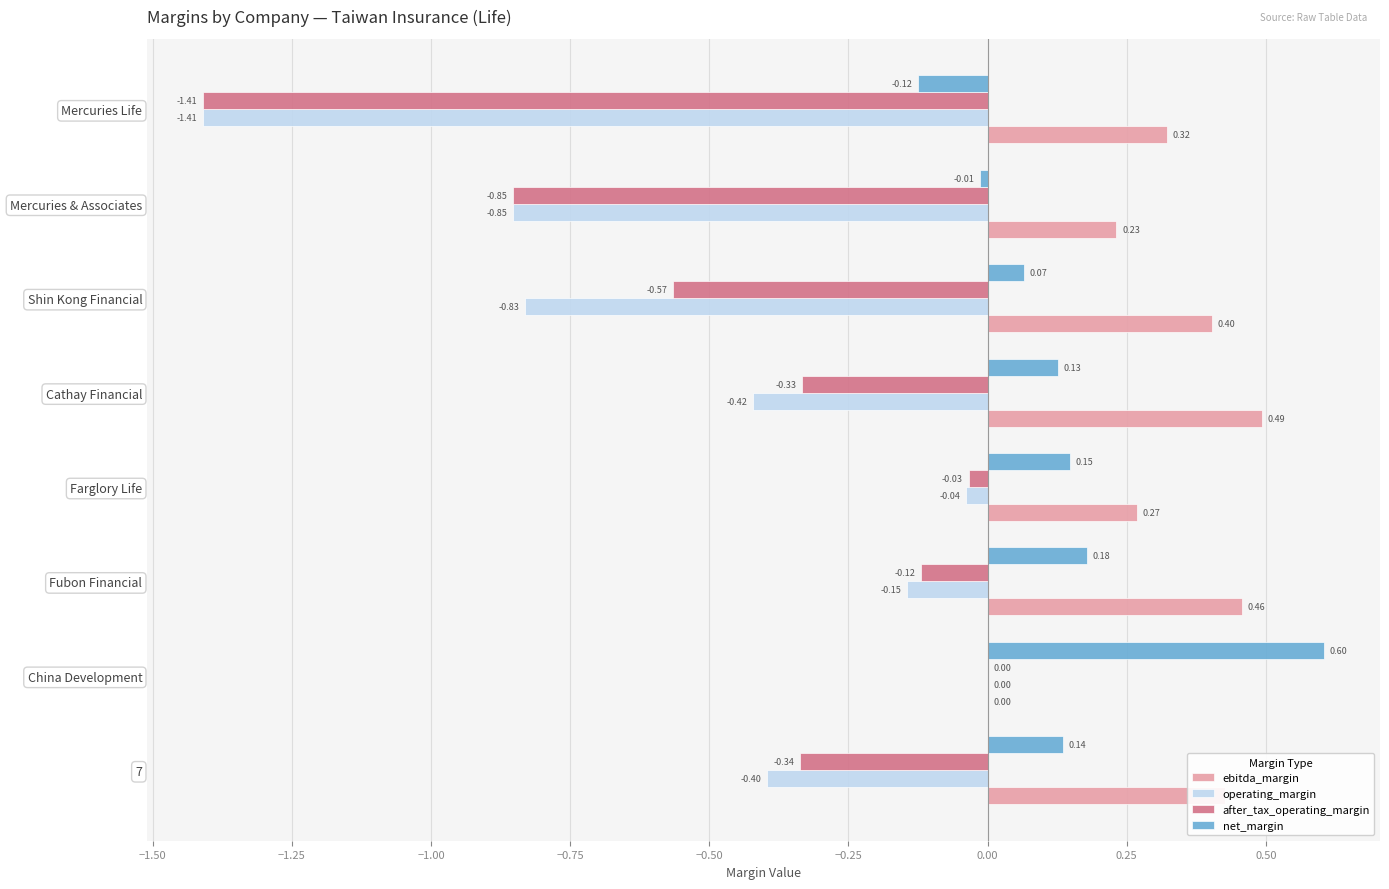

At which category is the sum across all series the highest?

China Development